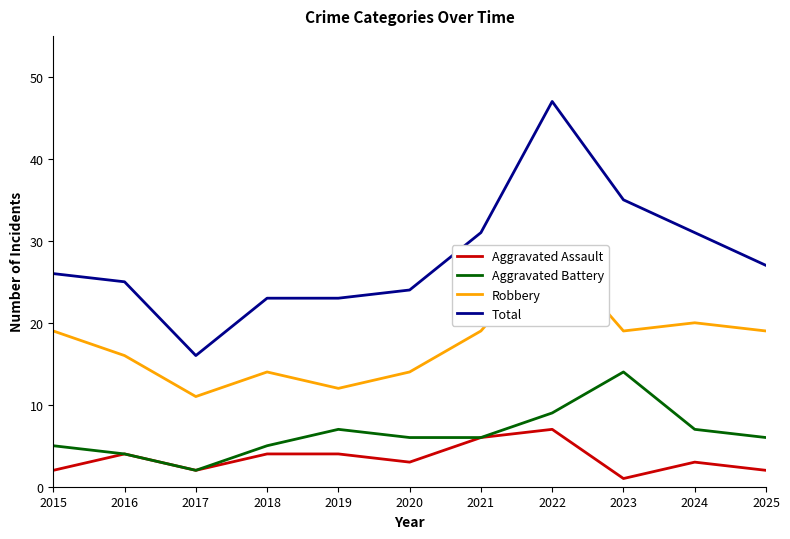

How many lines are shown in the chart?

4